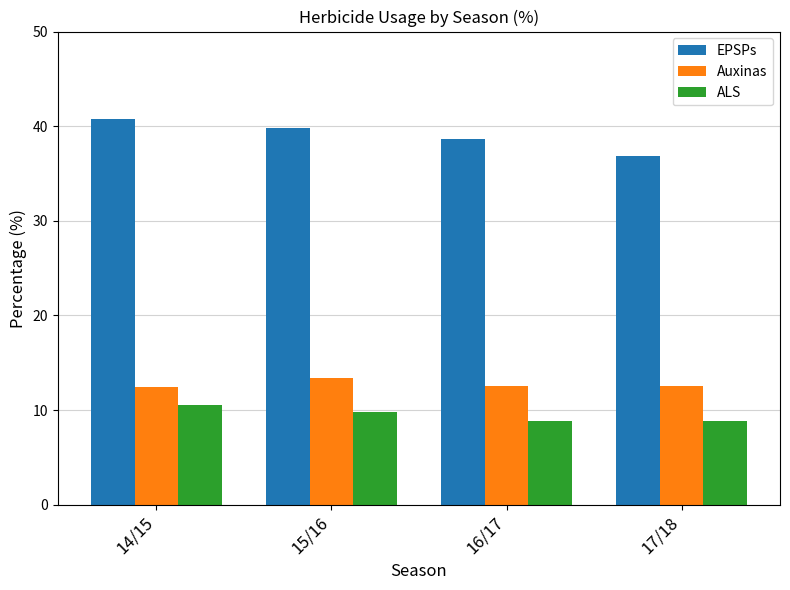

Is the value of EPSPs at 17/18 greater than the value of Auxinas at 17/18?

Yes